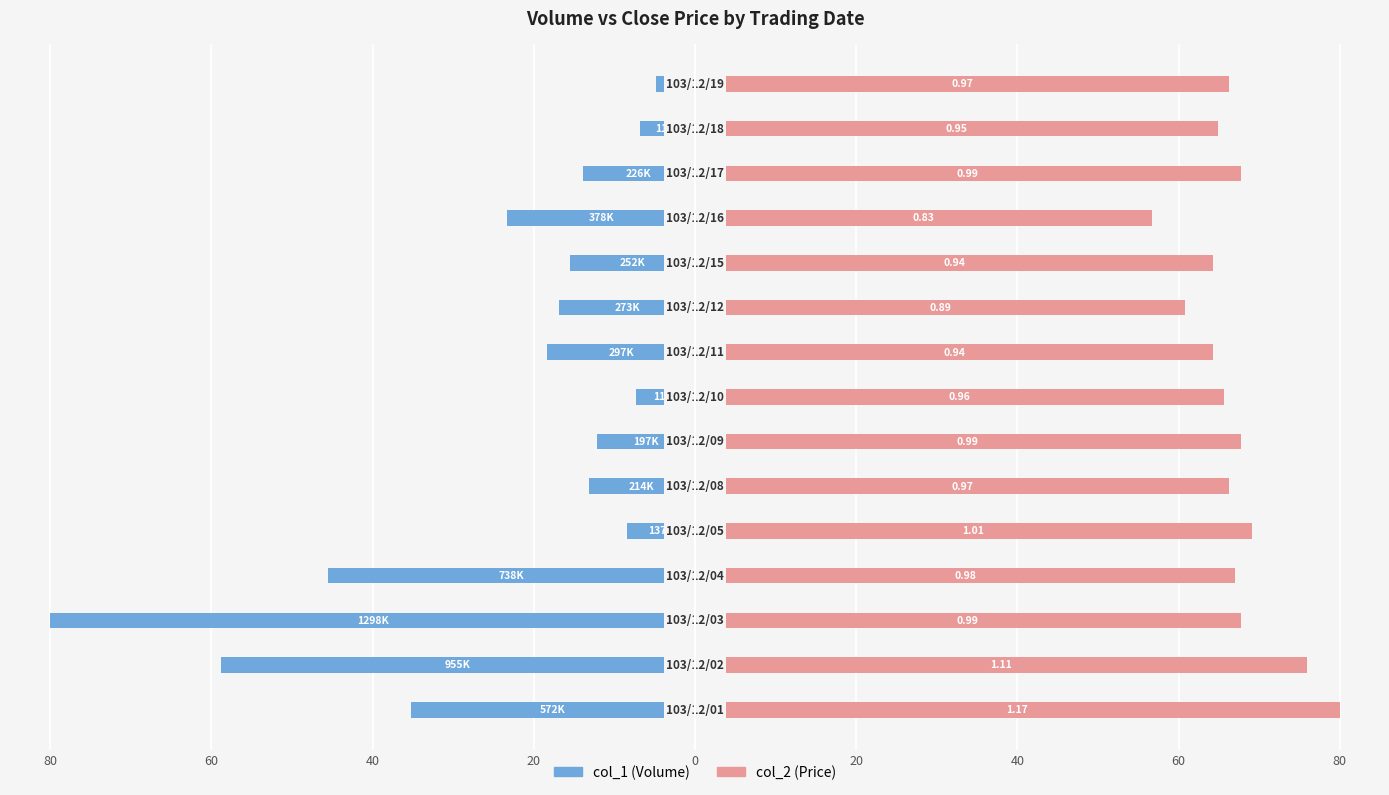

Reading left to right, extract all data points from this chart.

col_1 (Volume): -35.3	-58.9	-80.0	-45.5	-8.4	-13.2	-12.1	-7.3	-18.3	-16.8	-15.5	-23.3	-13.9	-6.8	-4.9
col_2 (Price): 80.0	75.9	67.7	67.0	69.1	66.3	67.7	65.6	64.3	60.9	64.3	56.8	67.7	65.0	66.3